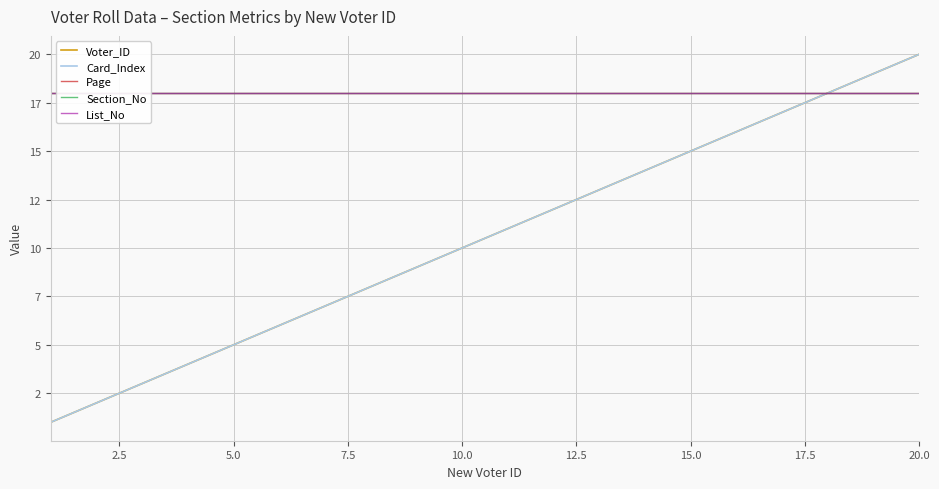

At how many categories does at least one series exceed 15?

20